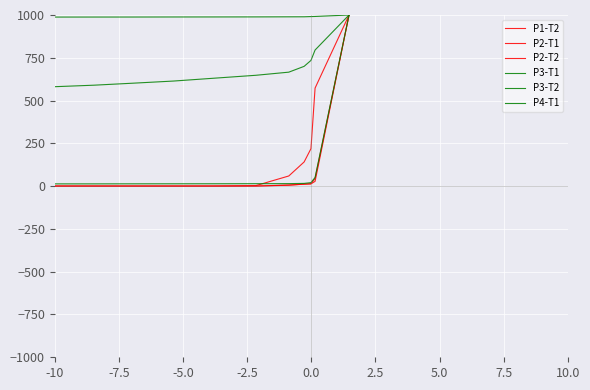

True or false: P2-T2 and P4-T1 intersect in this chart.

False